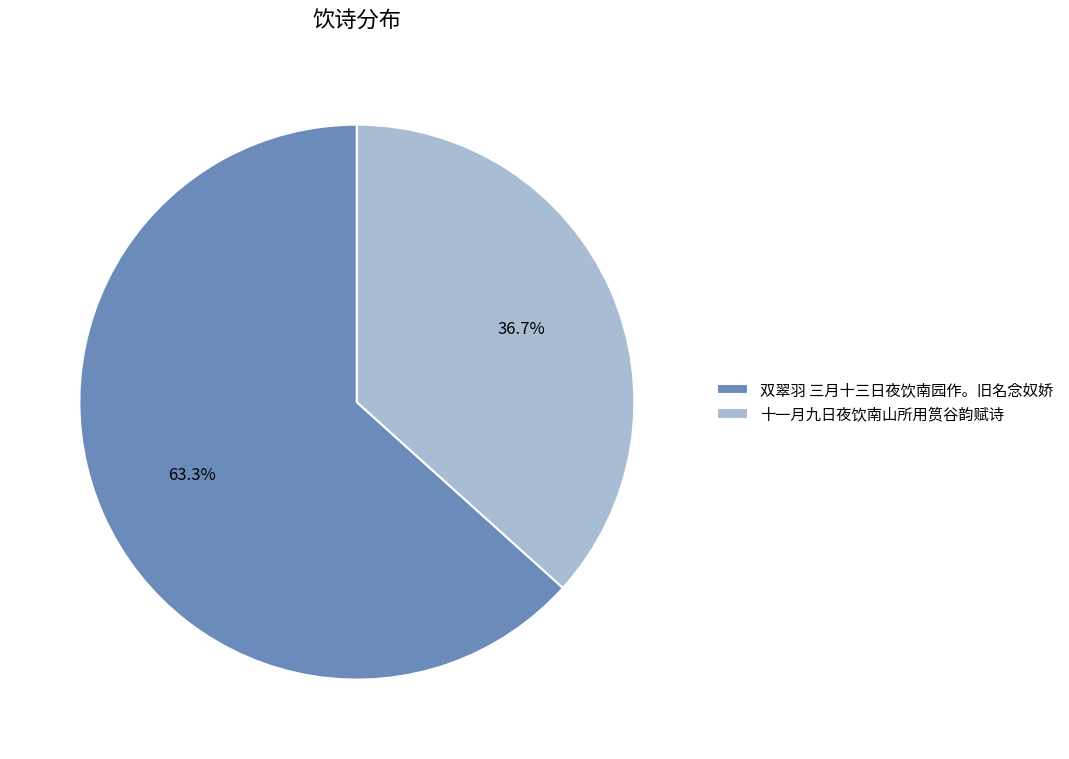

The 双翠羽 三月十三日夜饮南园作。旧名念奴娇 slice represents 55% of the pie. True or false?

False